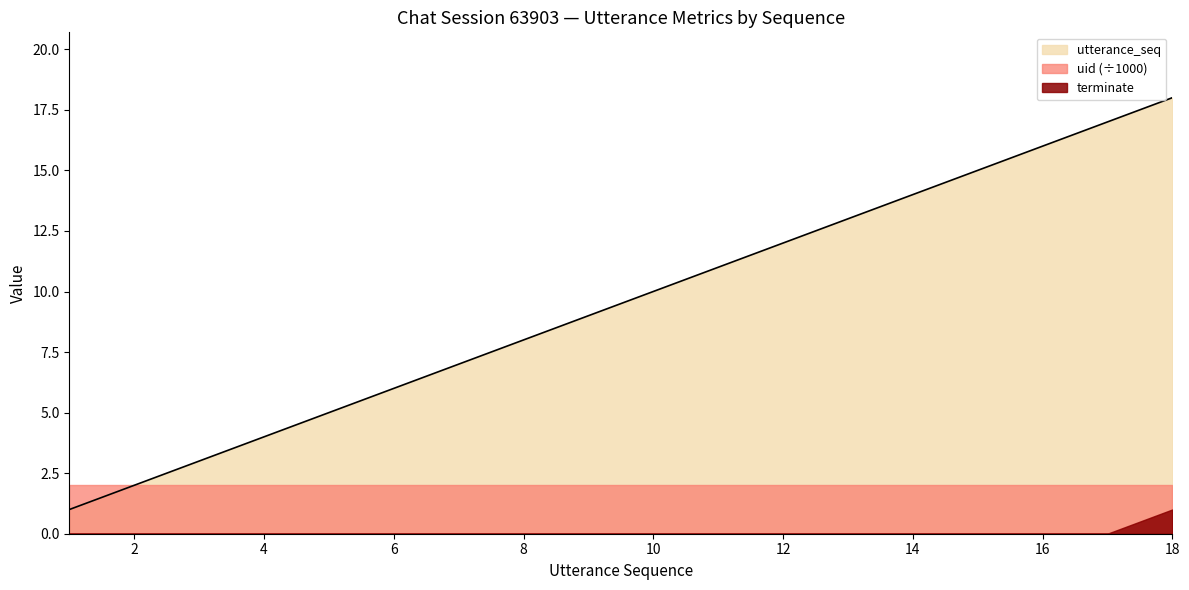

Rank the series by their maximum value, from lowest to highest.

terminate, uid (÷1000), utterance_seq